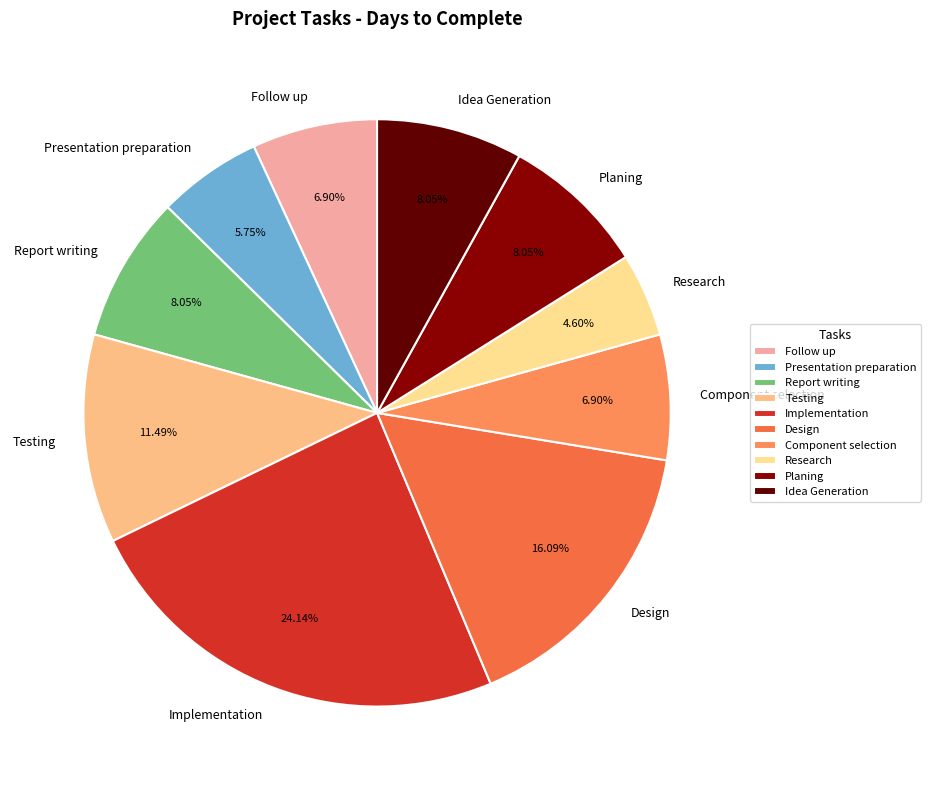

Which category has the biggest portion of the pie?

Implementation